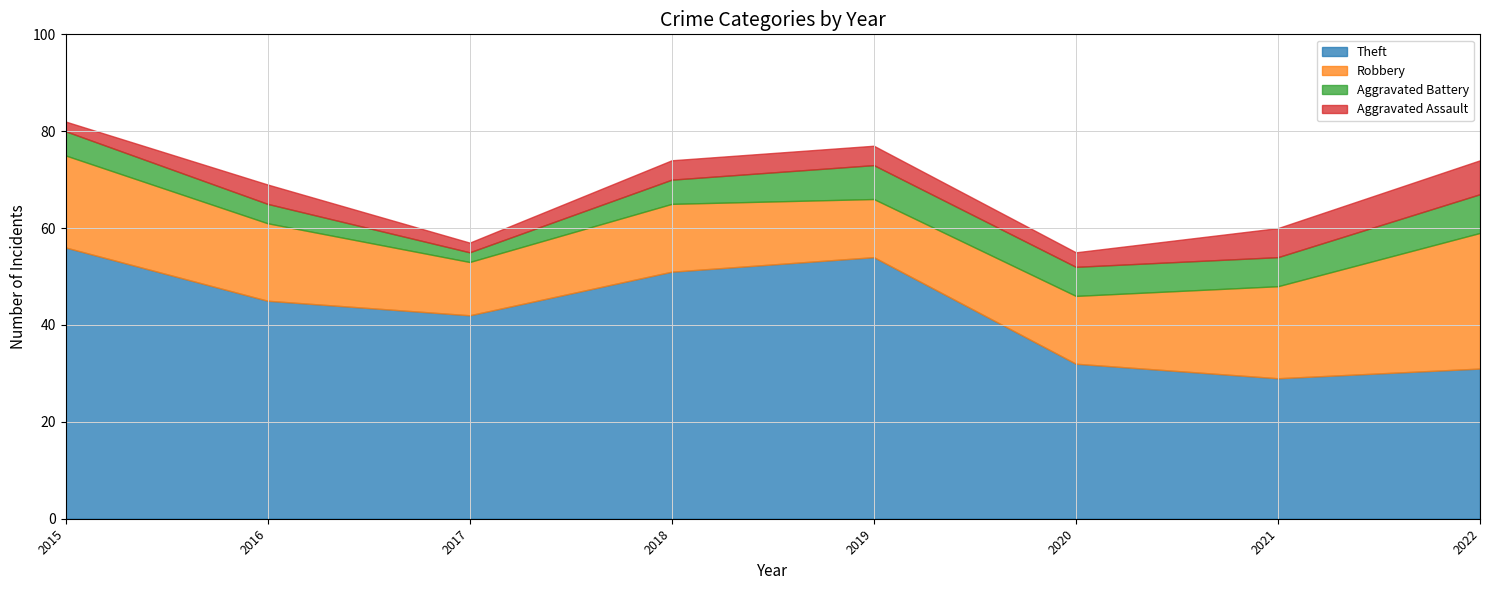

True or false: Robbery and Aggravated Battery intersect in this chart.

False